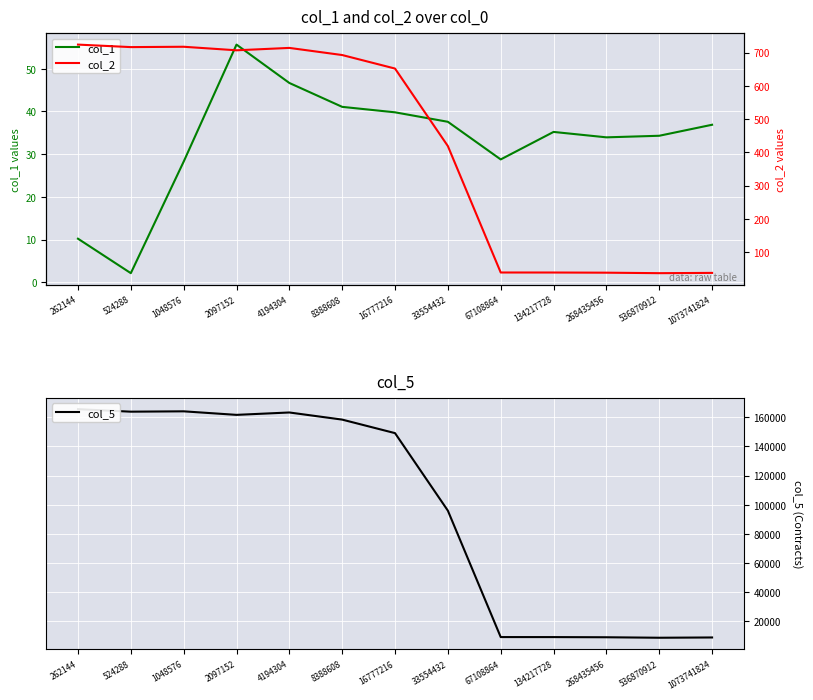

What is the average value of the col_2 series?

425.3